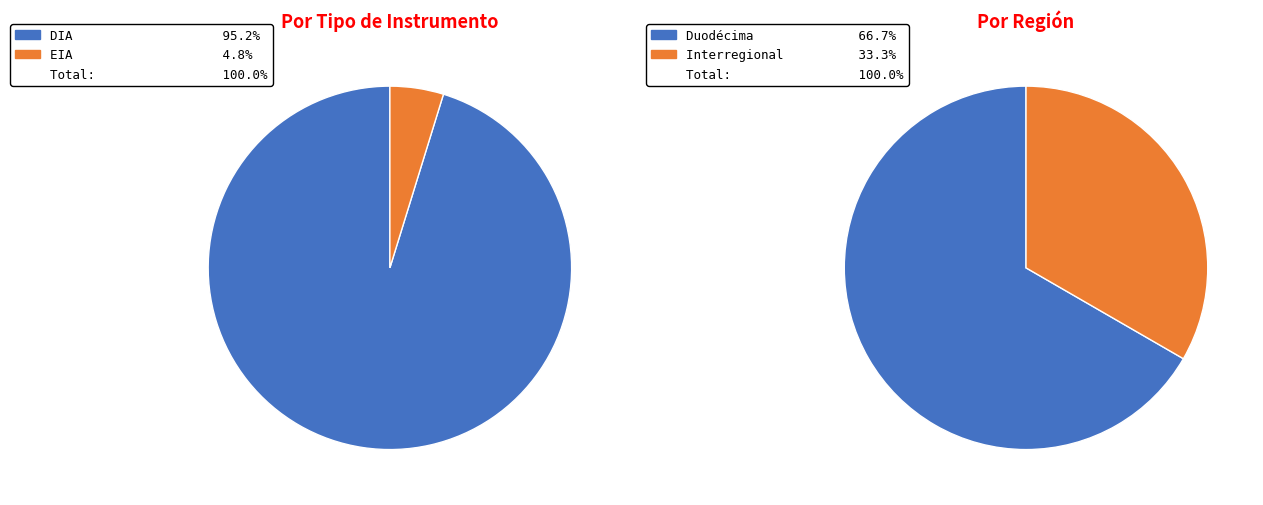

To the nearest percent, what portion does EIA represent?

5%